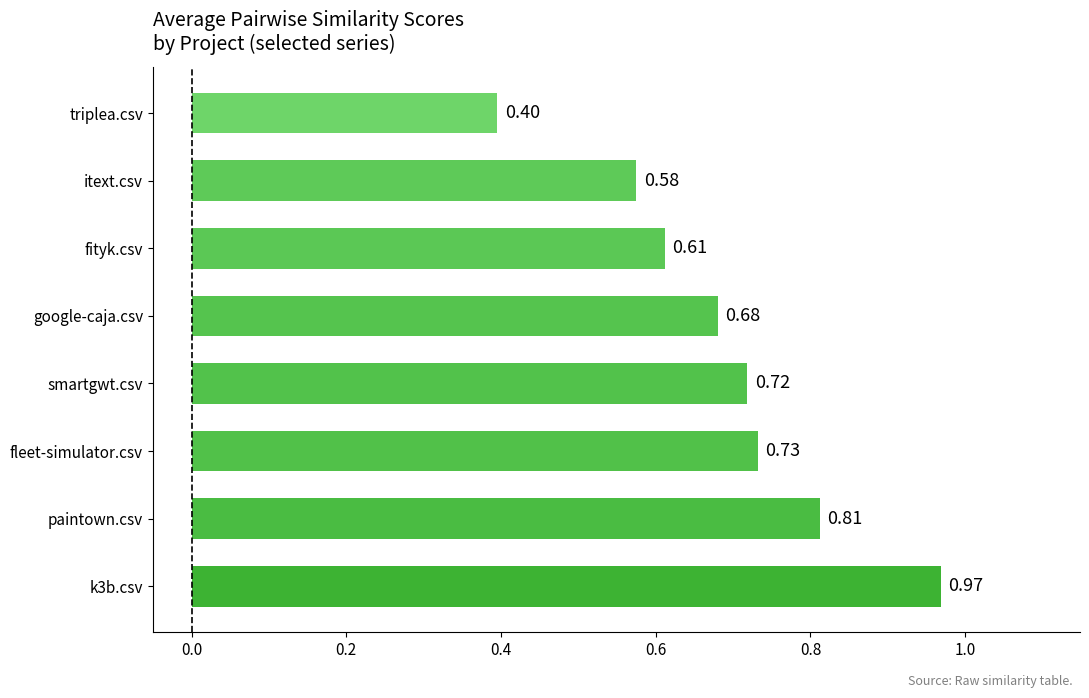

What is the change in value from google-caja.csv to triplea.csv?

-0.3